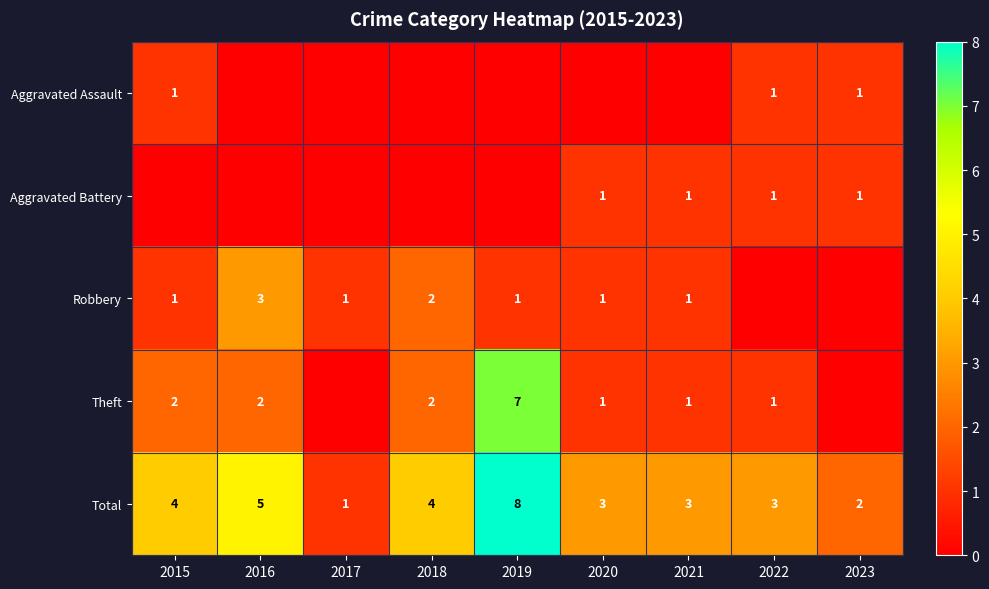

True or false: Aggravated Assault has a value of 1 at 2022.

True